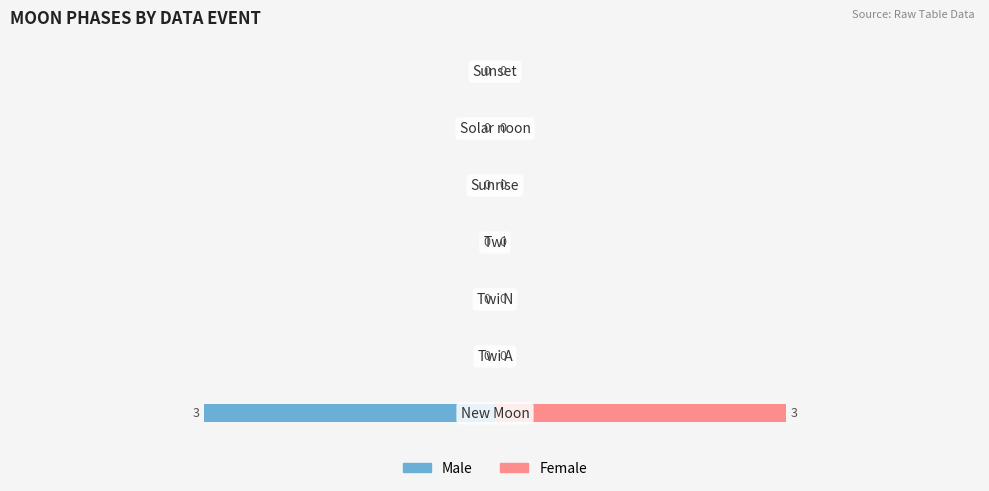

At 4, list the series in order from smallest to largest.

Male, Female